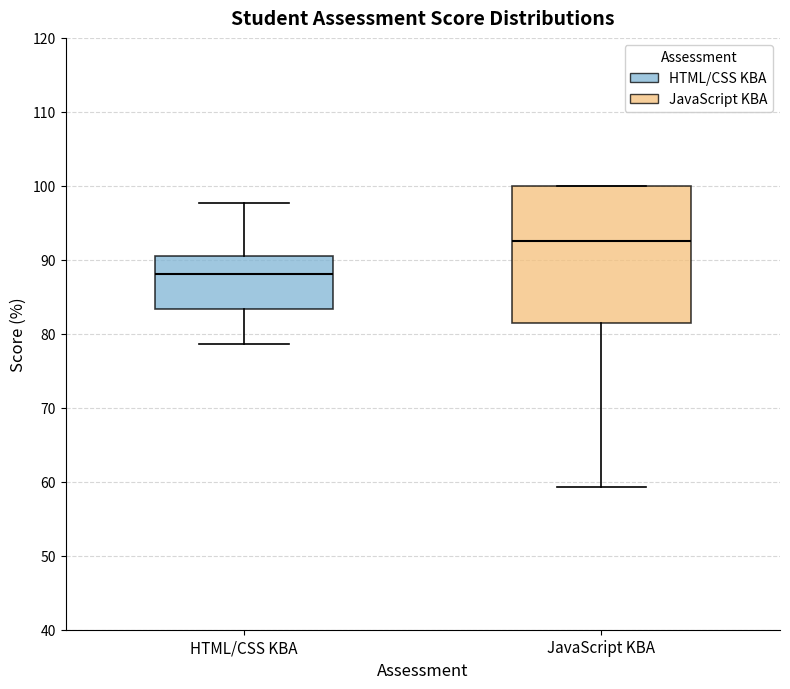

Reading left to right, transcribe this box plot: for each box, give where its median line is, the range the box spans, and where its two whiskers end, as read against the y-axis. The values are not printed on the chart, so give them approximately, as read against the axis.

HTML/CSS KBA: median 88, box 83 to 90, whiskers 79 to 98
JavaScript KBA: median 93, box 81 to 100, whiskers 59 to 100